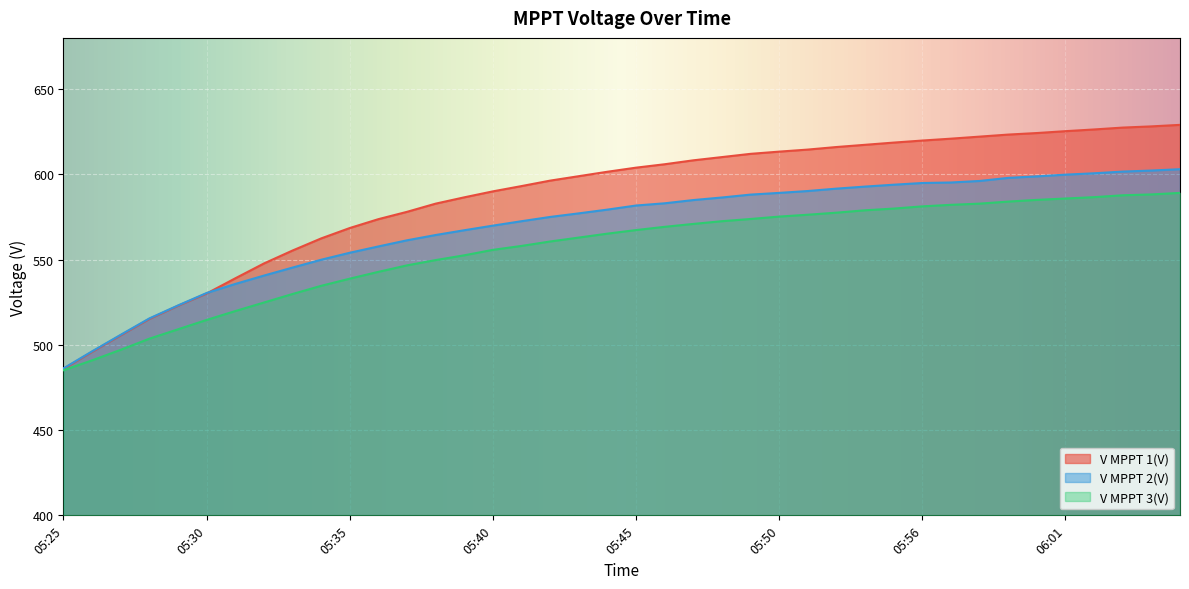

What is the difference between the highest and lowest values at 05:27?

8.8